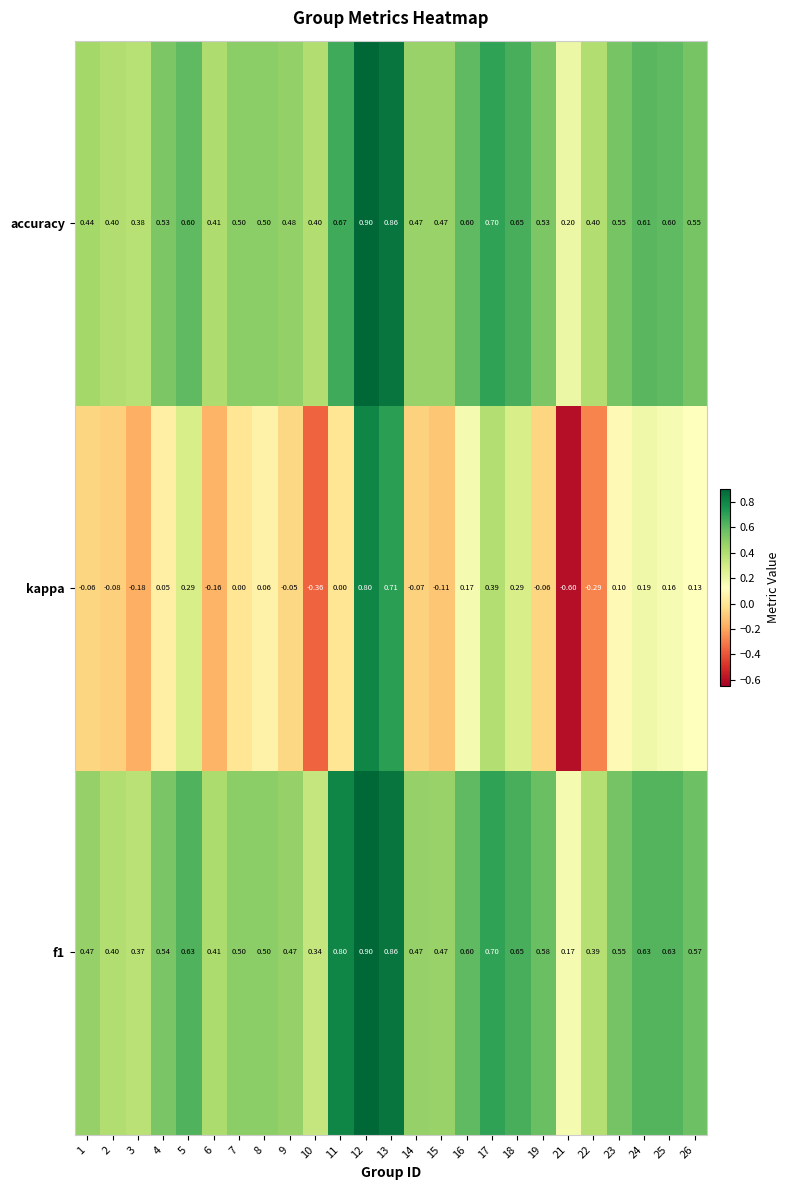

Is the value of f1 at 15 greater than the value of accuracy at 26?

No